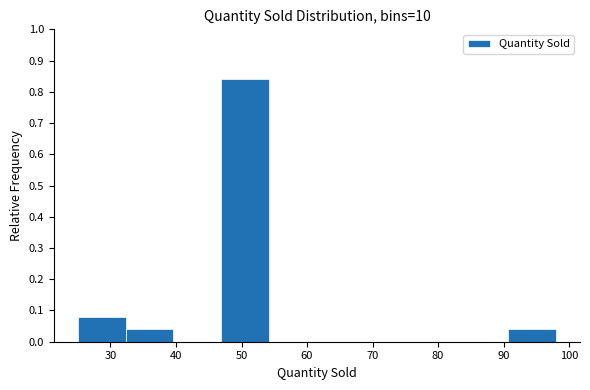

Reading left to right, list every bar in this chart as the range it spans on the x-axis followed by its height. Neither the bar edges nor the heights are printed on the chart, so give them approximately, as read against the axes.

25.0 to 32.3: 0.08
32.3 to 39.6: 0.04
39.6 to 46.9: 0
46.9 to 54.2: 0.84
54.2 to 61.5: 0
61.5 to 68.8: 0
68.8 to 76.1: 0
76.1 to 83.4: 0
83.4 to 90.7: 0
90.7 to 98.0: 0.04